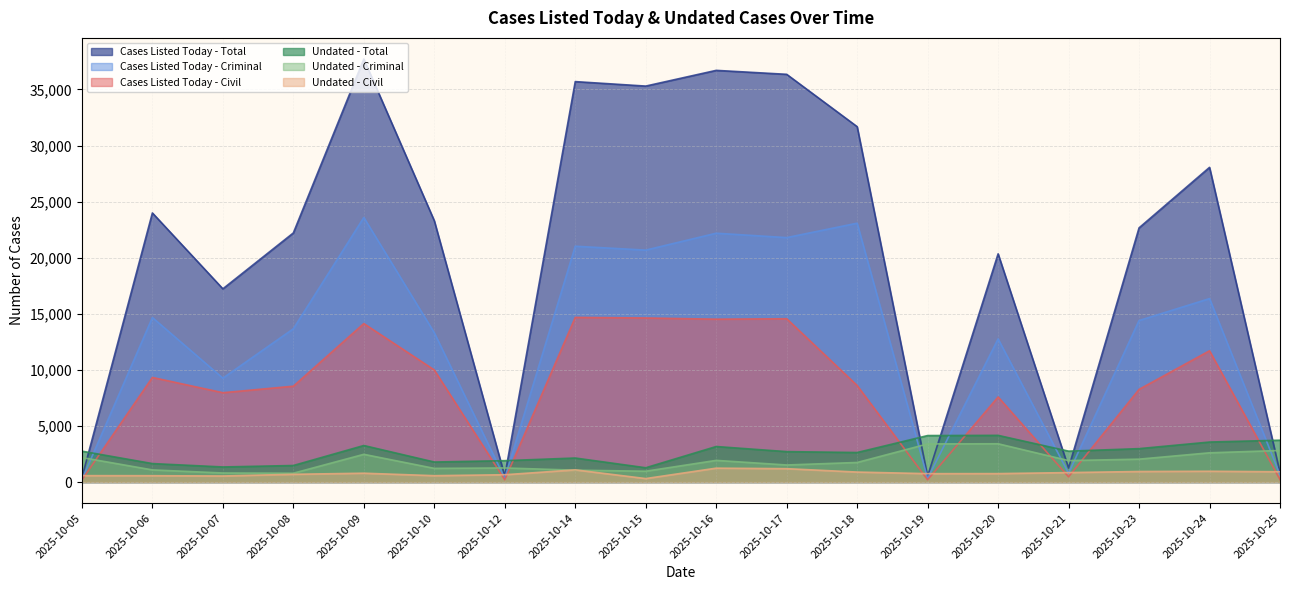

The Undated - Civil series shows 688 at 2025-10-08. True or false?

True